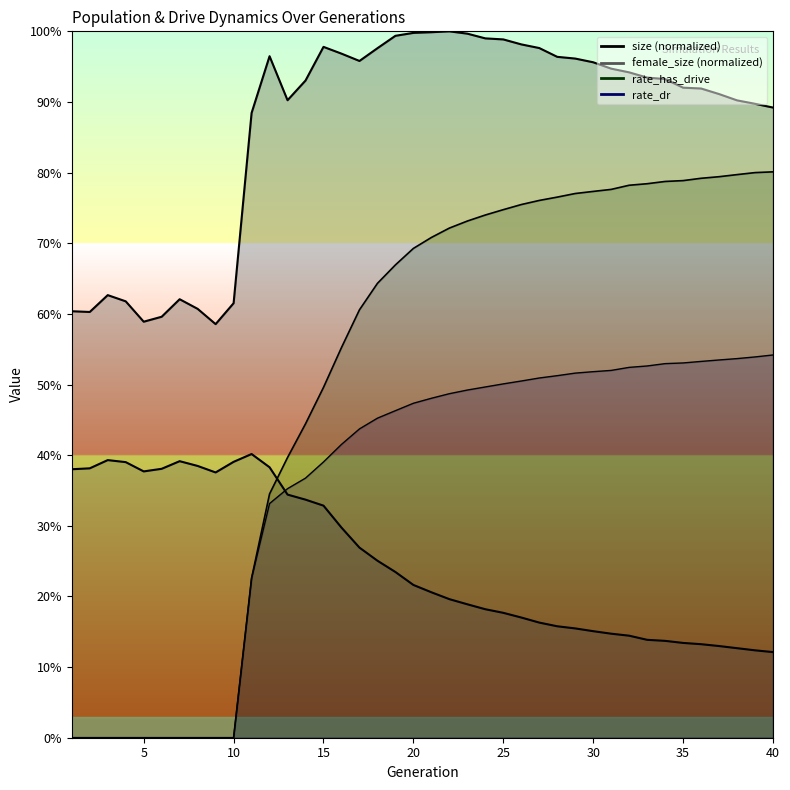

True or false: rate_has_drive has more than 1 points higher than both neighbors.

False